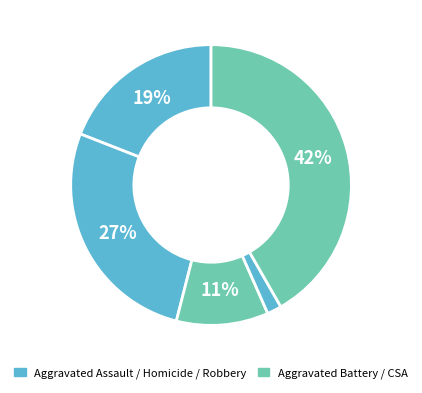

Rank the categories by value from highest to lowest.

Robbery, Aggravated Battery, Aggravated Assault, Criminal Sexual Assault, Homicide